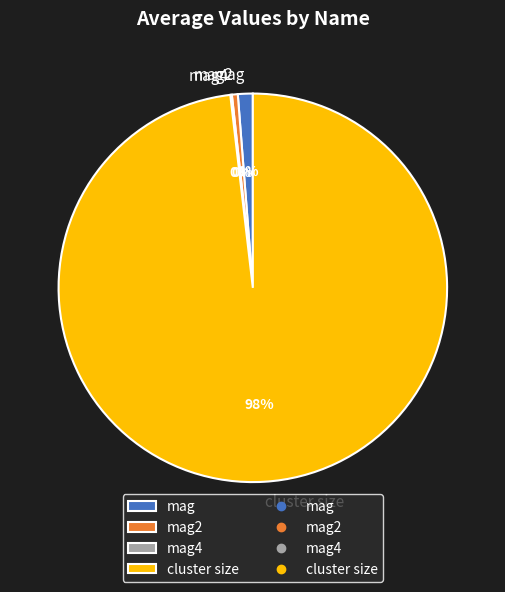

Does cluster size represent more than half of the total?

Yes